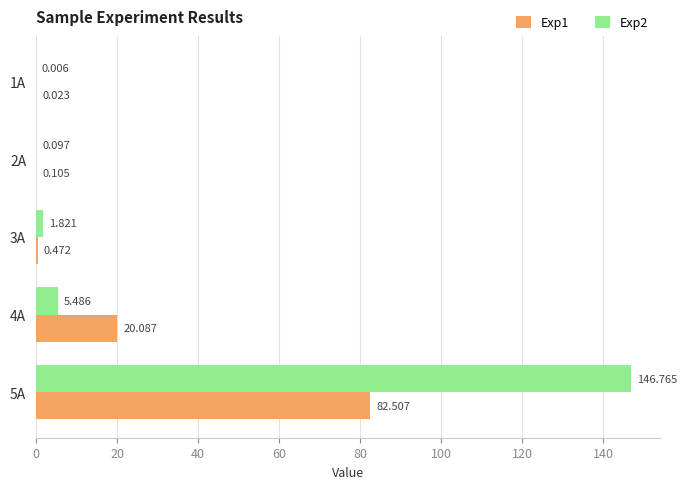

How many data points in Exp2 are above 1?

3